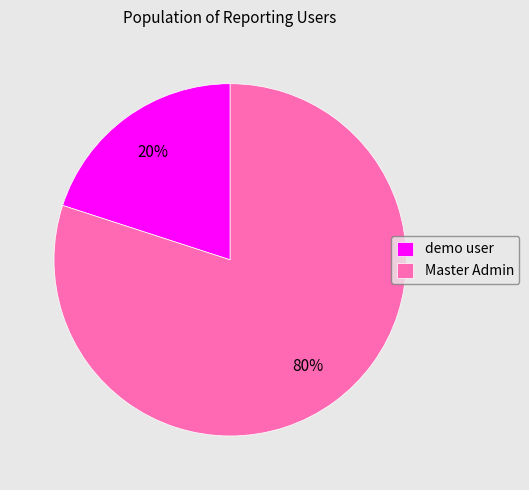

Is it true that demo user is 20% of the pie?

True